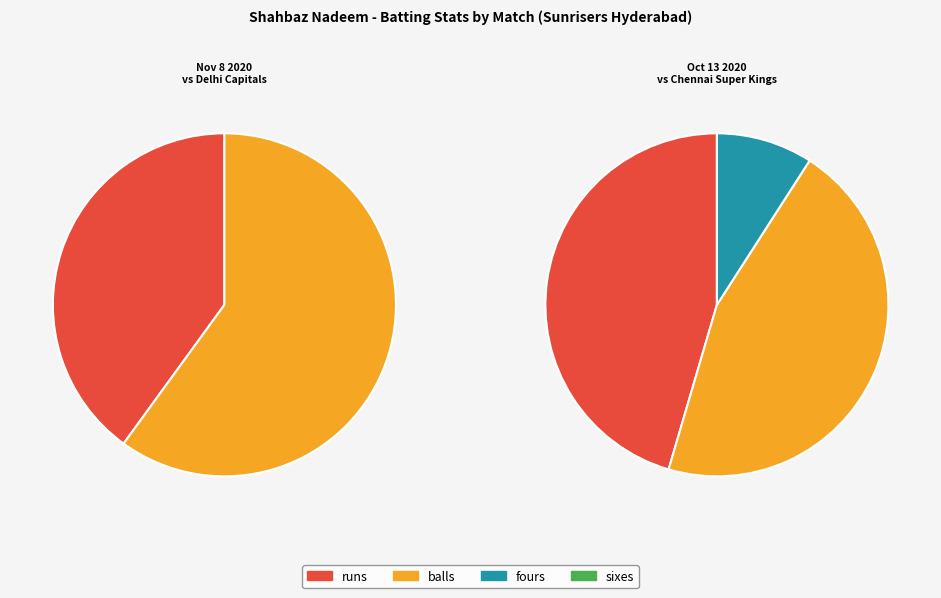

Is the sum of runs and balls greater than half?

Yes